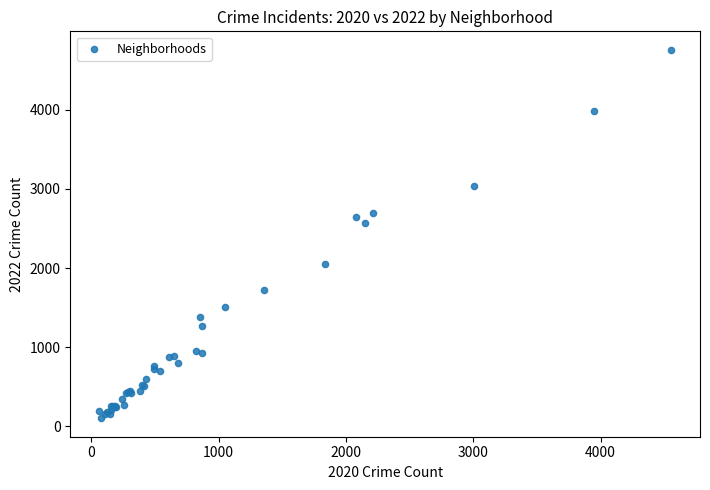

What Y value in the scatter plot is closest to 2430?

2566